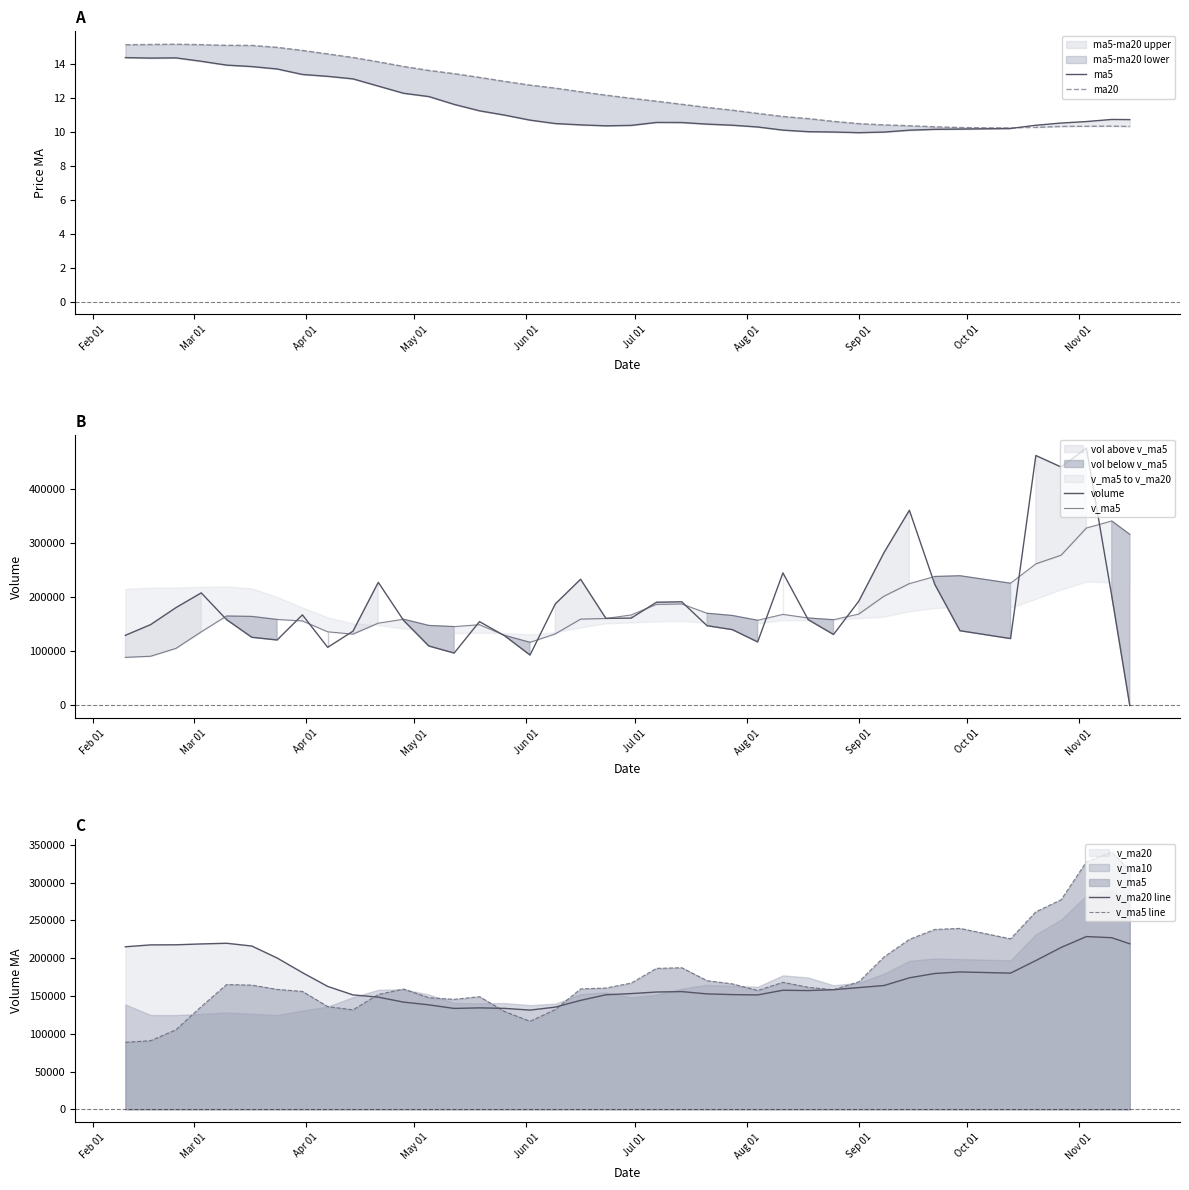

What is the sum of all v_ma5 line values?

7125043.9